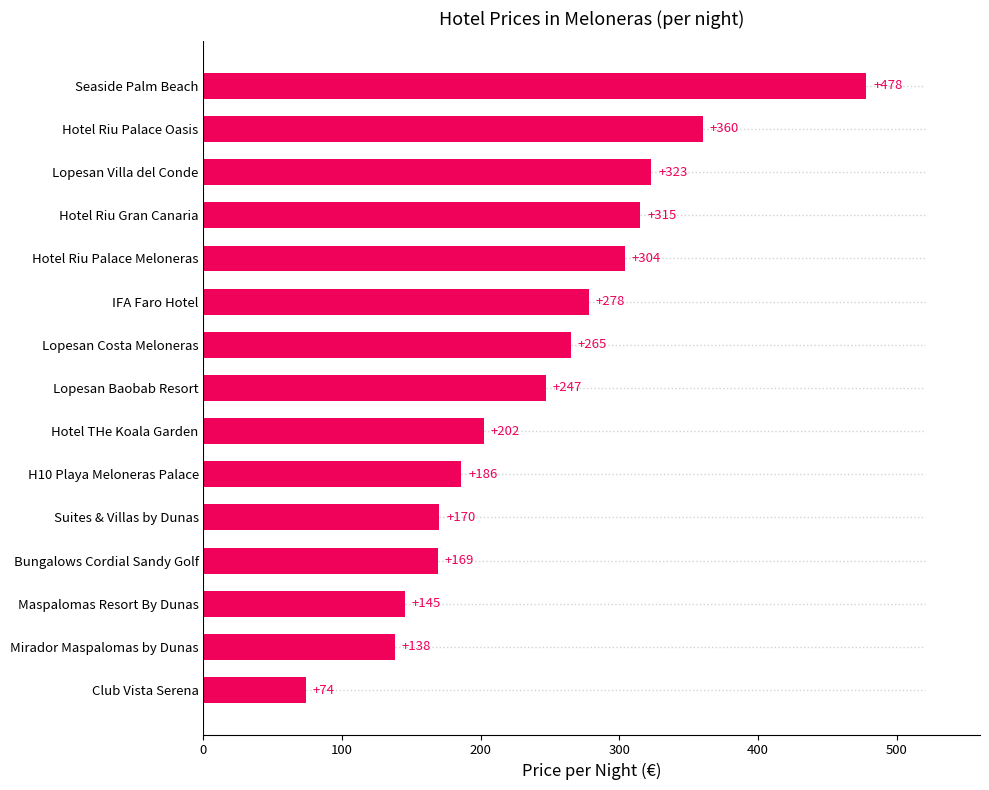

What is the sum of the values at Hotel Riu Palace Oasis and Hotel Riu Palace Meloneras?

664